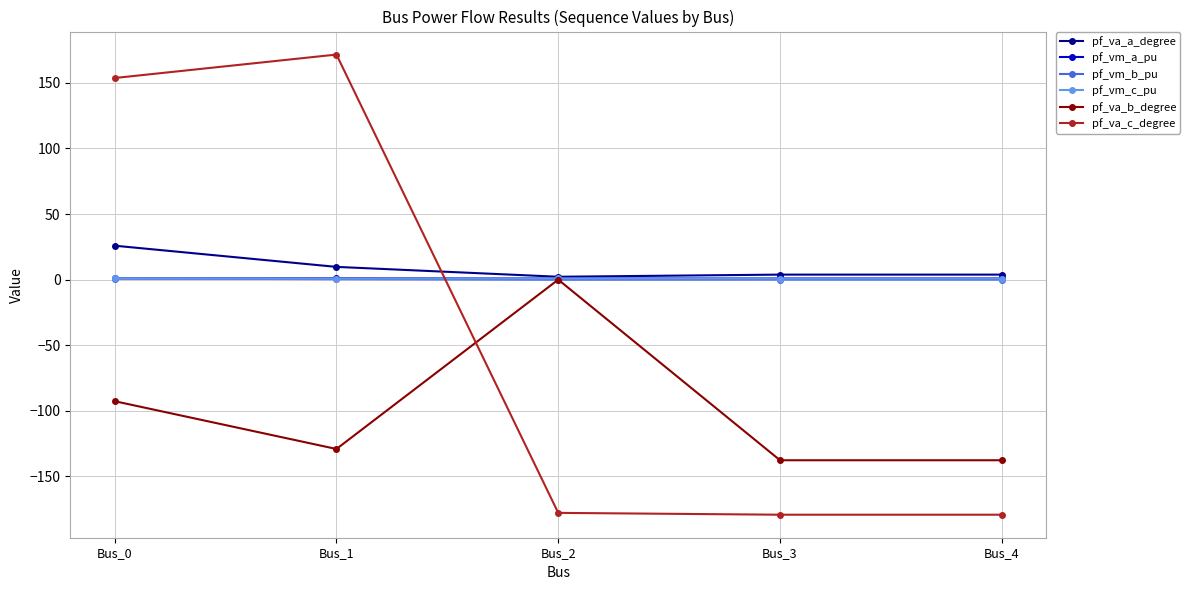

What are all the series names shown in the legend?

pf_va_a_degree, pf_vm_a_pu, pf_vm_b_pu, pf_vm_c_pu, pf_va_b_degree, pf_va_c_degree